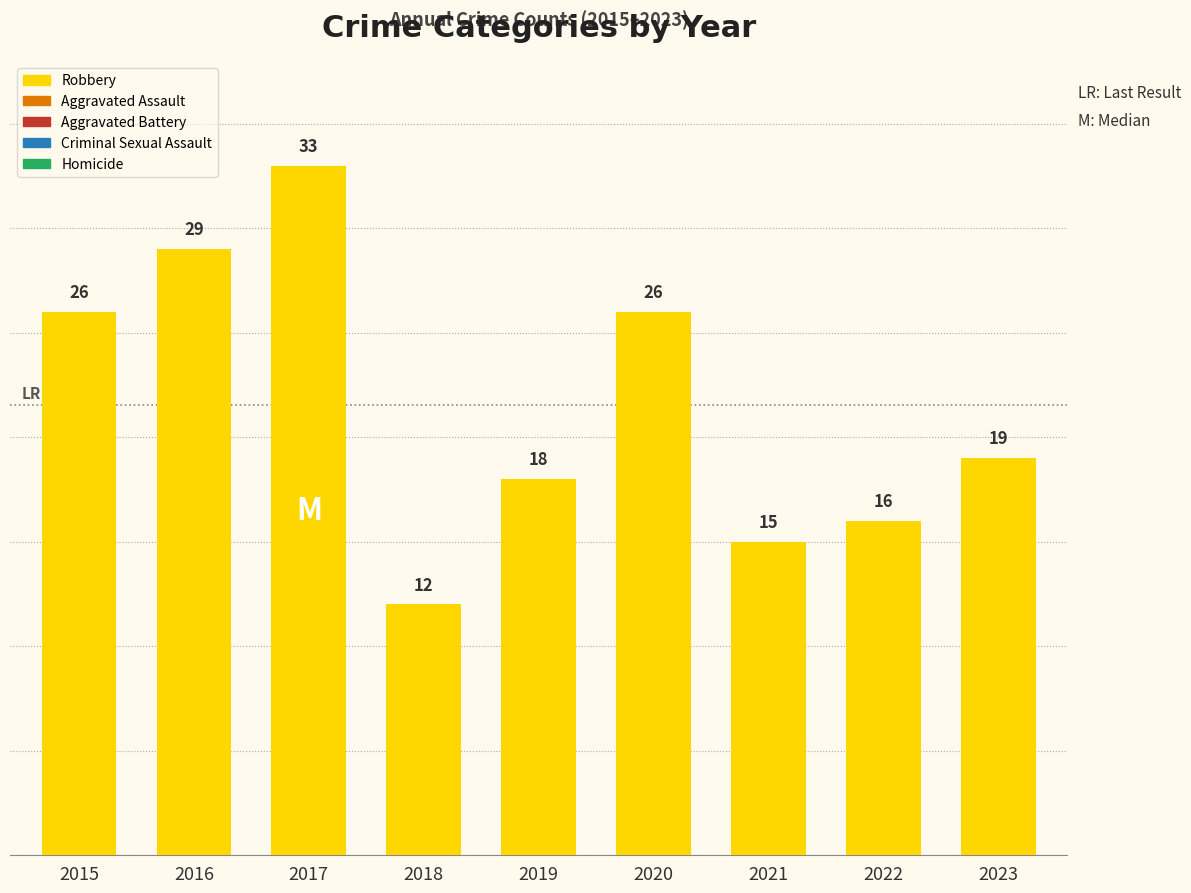

At which category does the chart reach its peak across all series?

2017